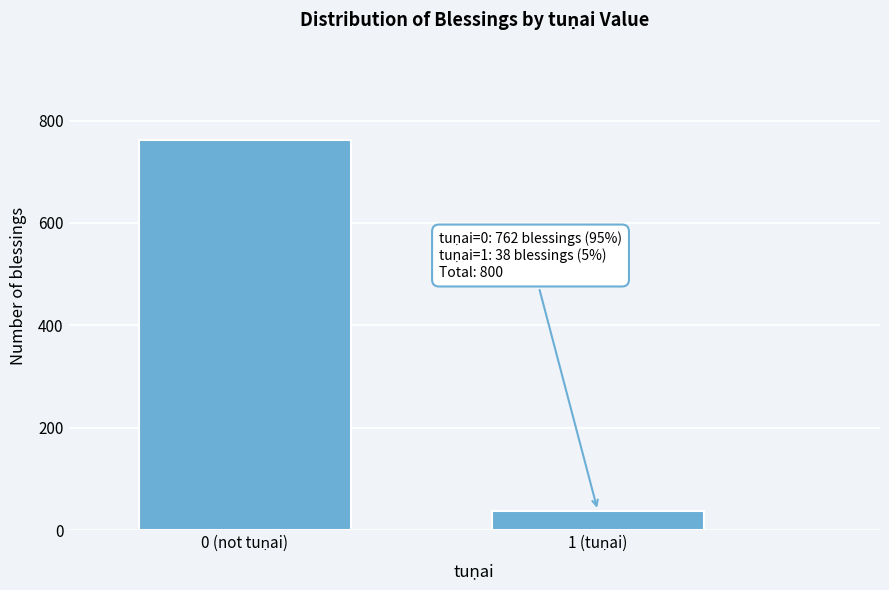

Reading left to right, extract all data points from this chart.

762	38